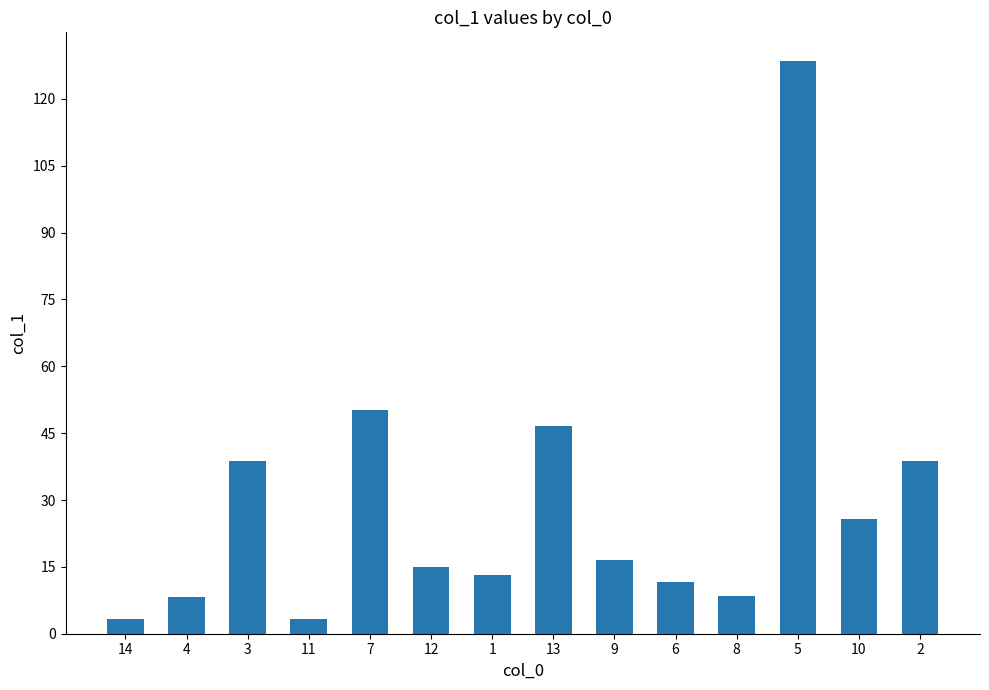

What is the difference between the maximum and minimum values?

125.2